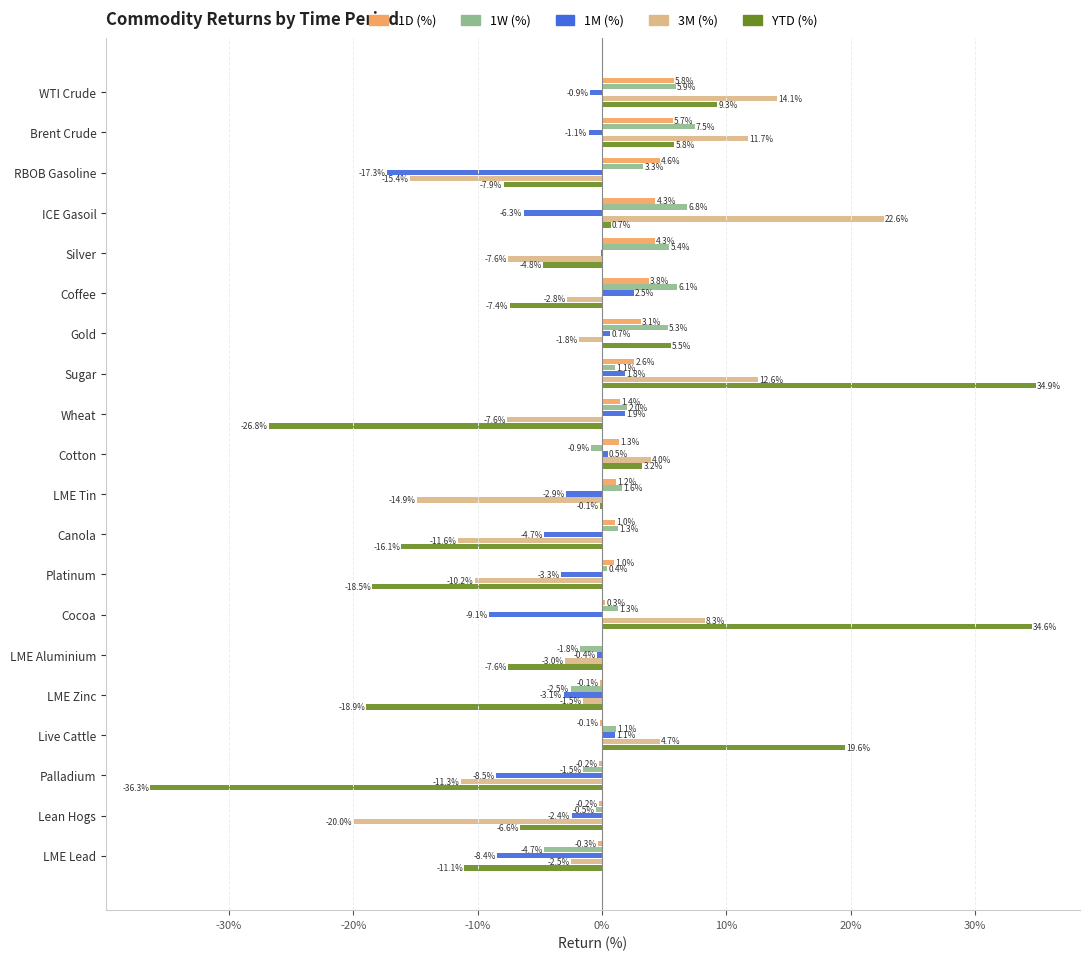

What are all the series names shown in the legend?

1D (%), 1W (%), 1M (%), 3M (%), YTD (%)